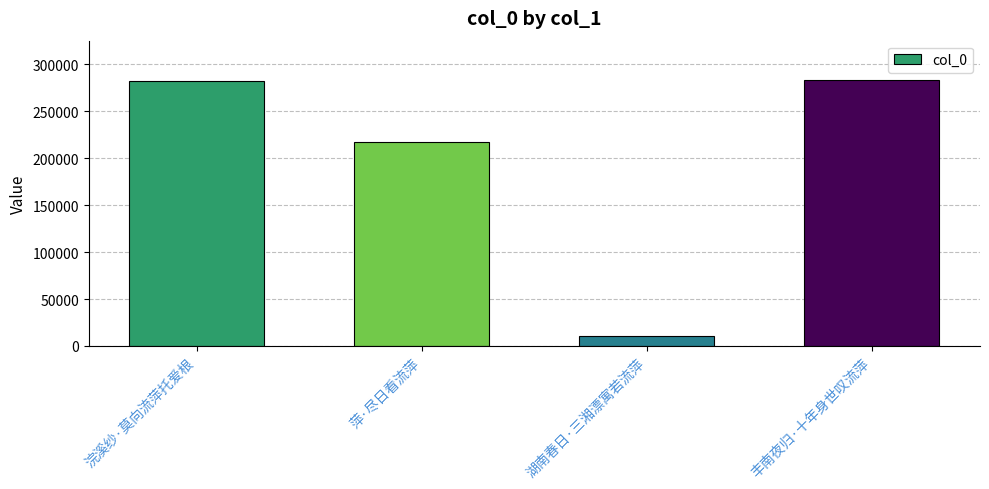

What is the change in value from 萍·尽日看流萍 to 丰南夜归·十年身世叹流萍?

+66027